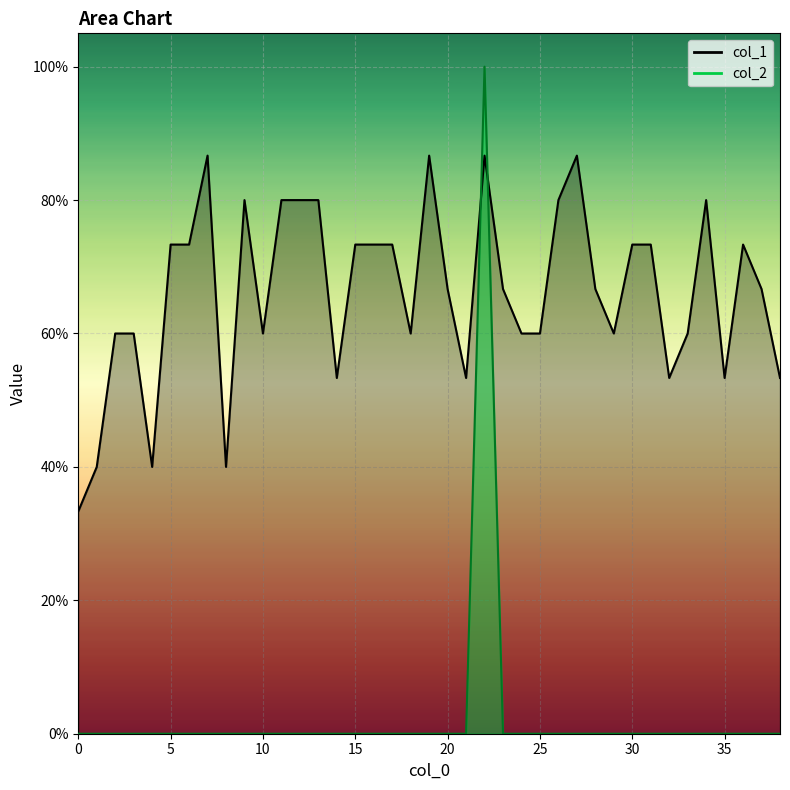

Is the value of col_2 at 34 greater than the value of col_1 at 29?

No